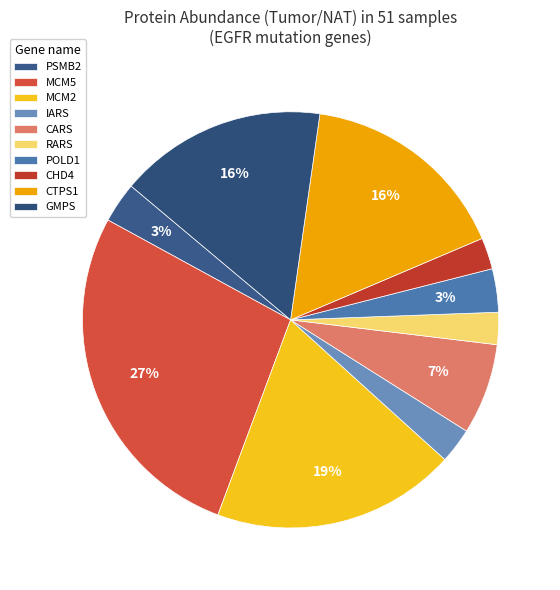

True or false: IARS accounts for 1% of the total.

False